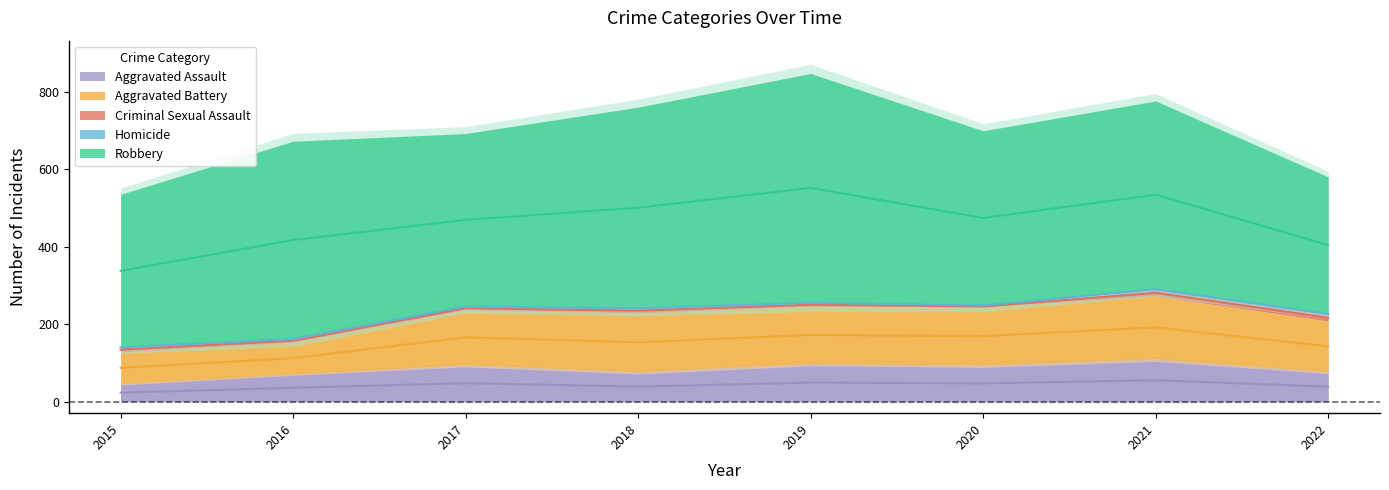

Which series has the largest total across all categories?

Robbery